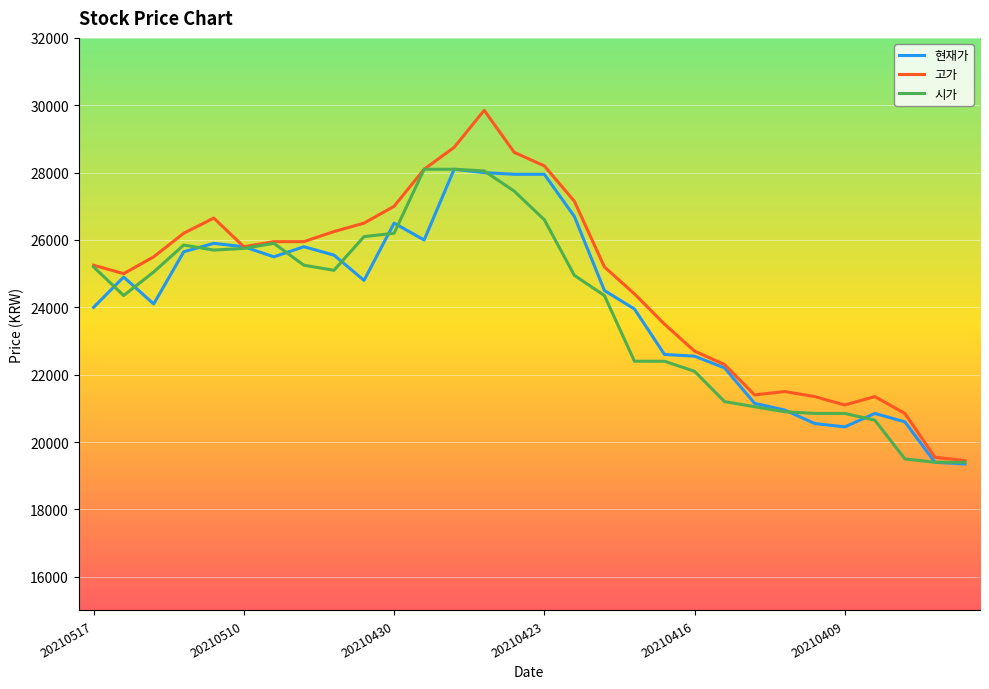

What is the maximum value shown in the chart?

29850